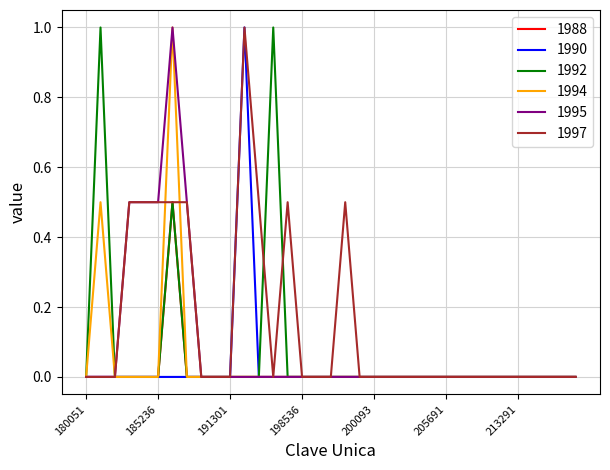

What is the maximum value shown in the chart?

1.0